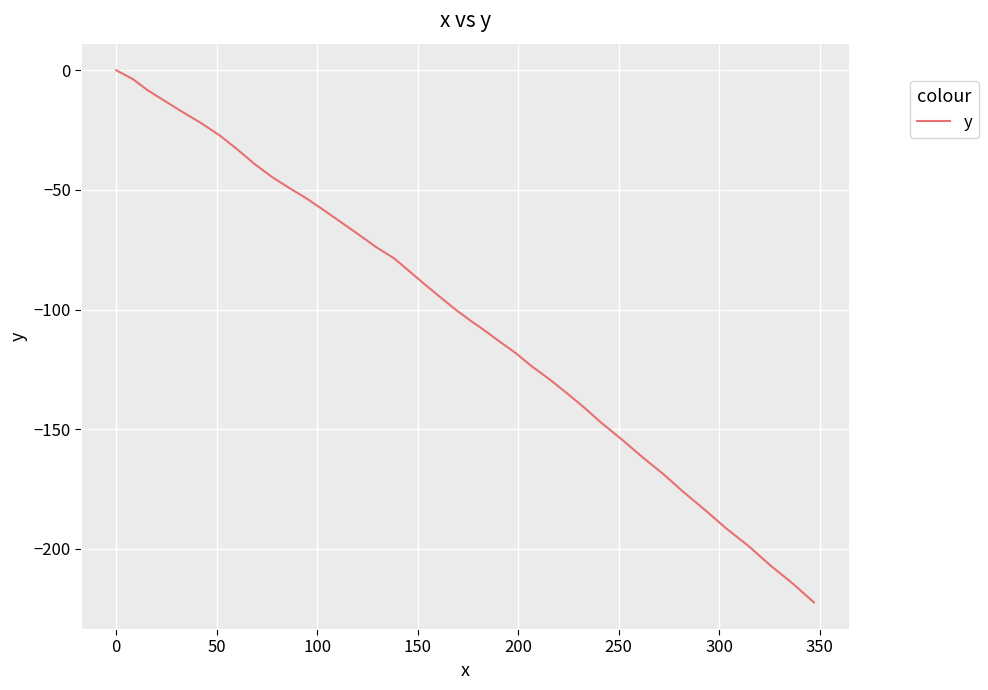

How many categories are shown in the chart?

40